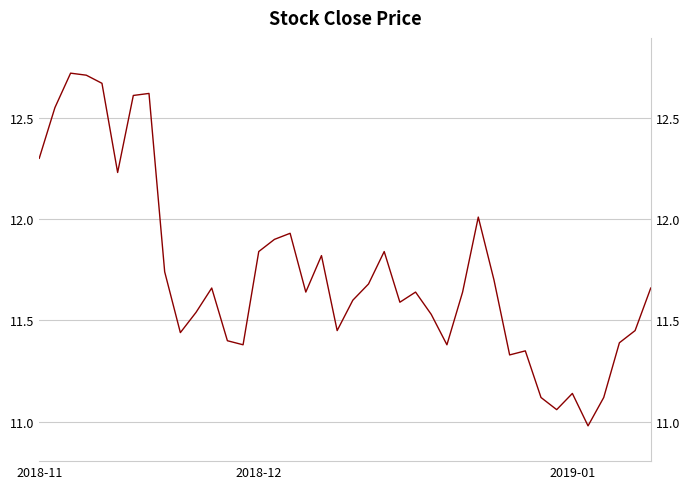

True or false: the data shows 6.9 at 9.

False